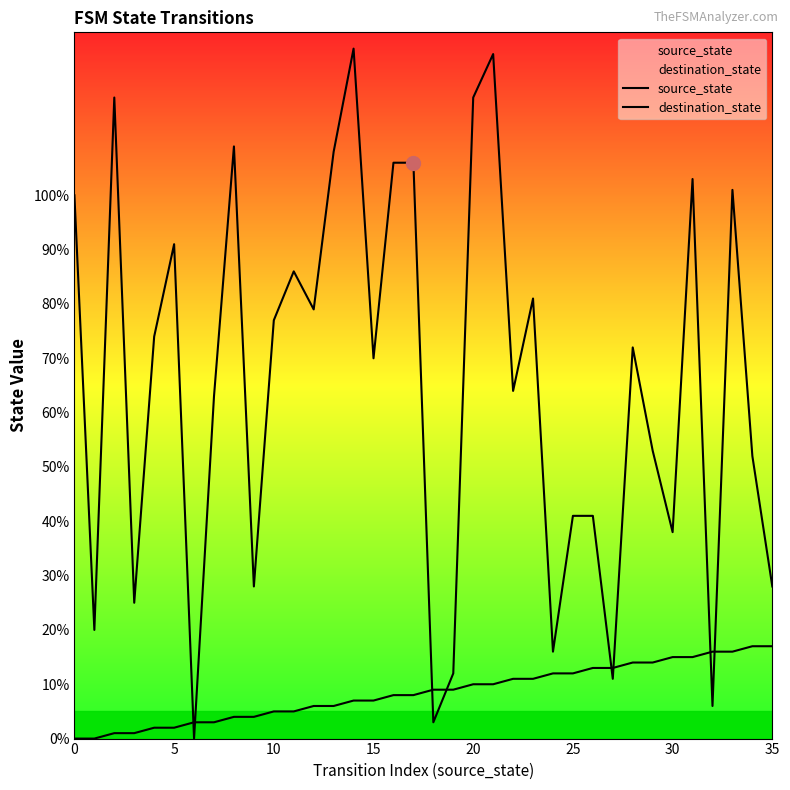

How many lines are shown in the chart?

2